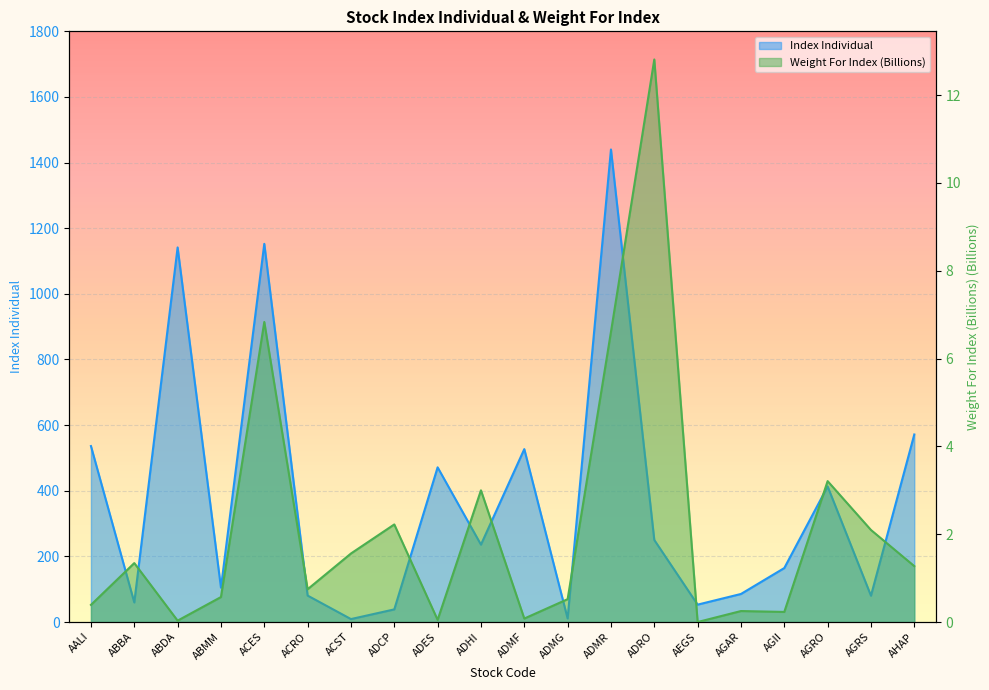

Rank the categories by Index Individual value from highest to lowest.

ADMR, ACES, ABDA, AHAP, AALI, ADMF, ADES, AGRO, ADRO, ADHI, AGII, ABMM, AGAR, ACRO, AGRS, ABBA, AEGS, ADCP, ADMG, ACST